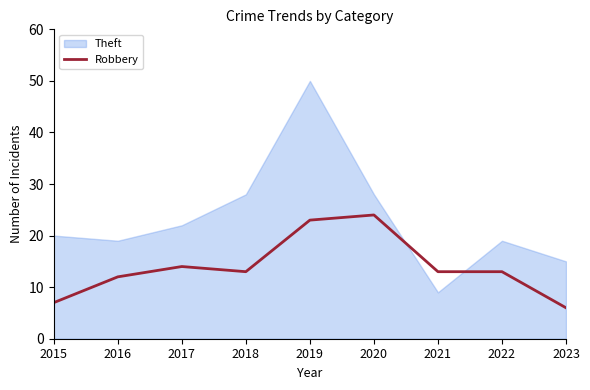

True or false: Robbery has a value of 4 at 2021.

False